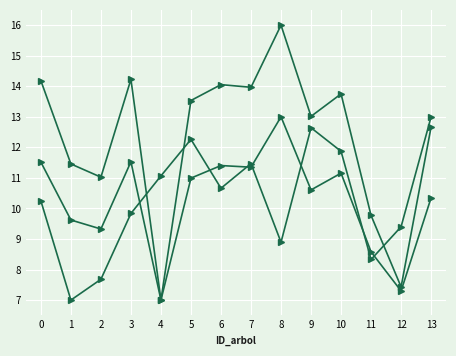

The value of dbh at 3 is 11.5. True or false?

True